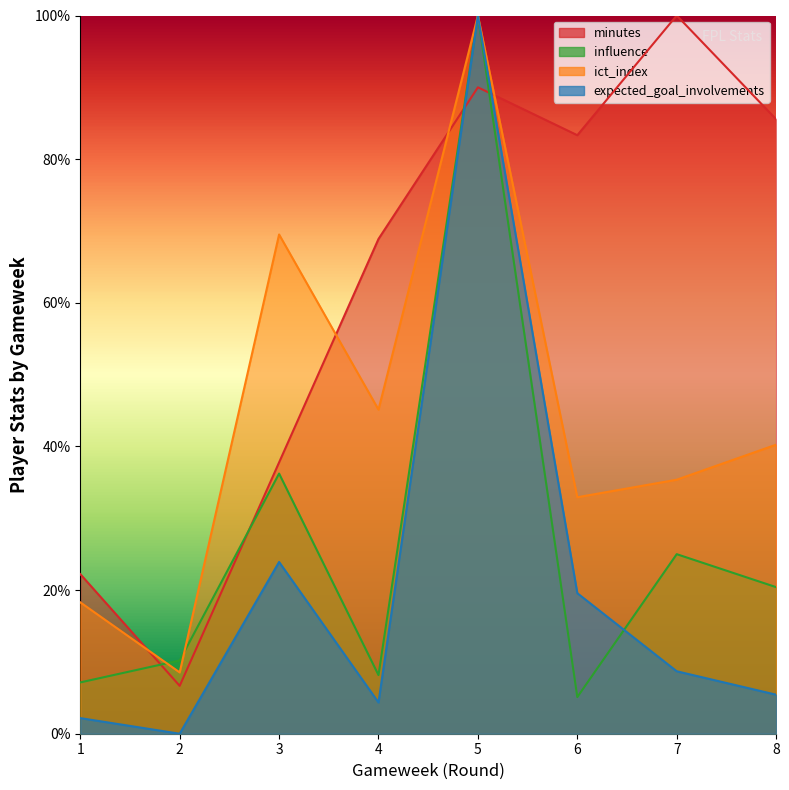

How many categories are shown in the chart?

8